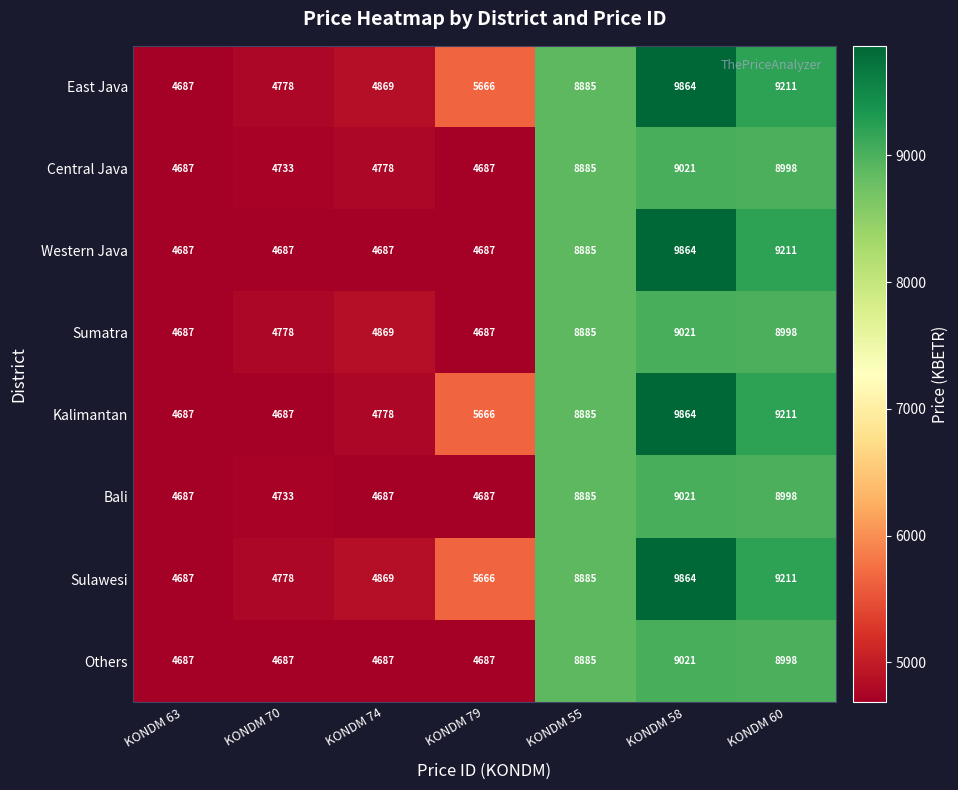

What is the difference between the Bali values at KONDM 74 and KONDM 55?

4198